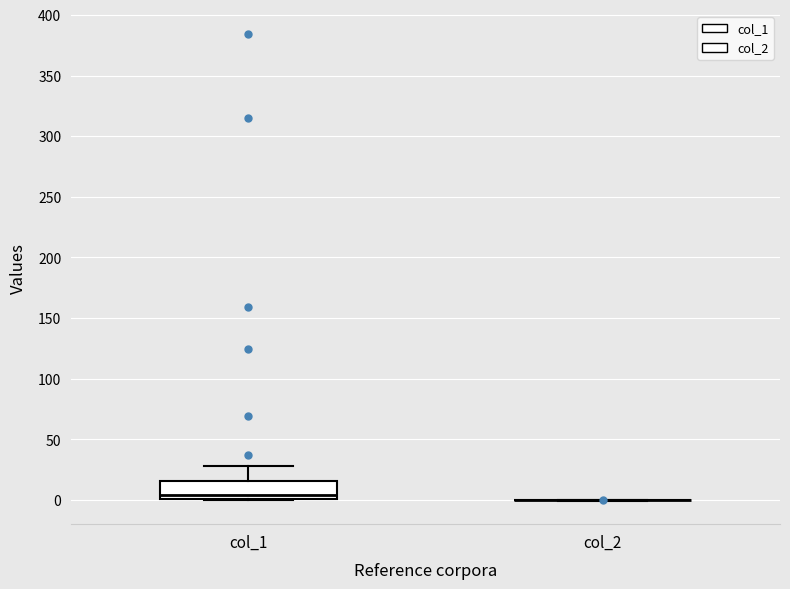

Reading left to right, read every box against the y-axis: the position of its median line, the range the box covers, and the ends of its whiskers. The values are not printed on the chart, so give them approximately, as read against the axis.

col_1: median 5, box 0 to 15, whiskers 0 to 30
col_2: box collapsed to a line at 0, whiskers 0 to 0